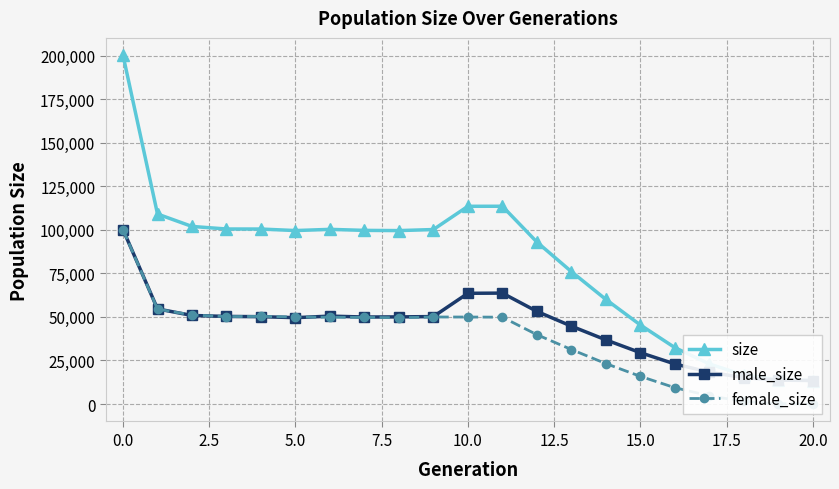

Is this an area chart (filled region under the line)?

No